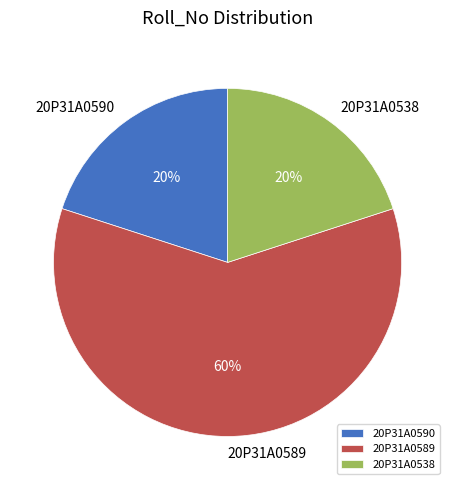

True or false: 20P31A0590 accounts for 13% of the total.

False